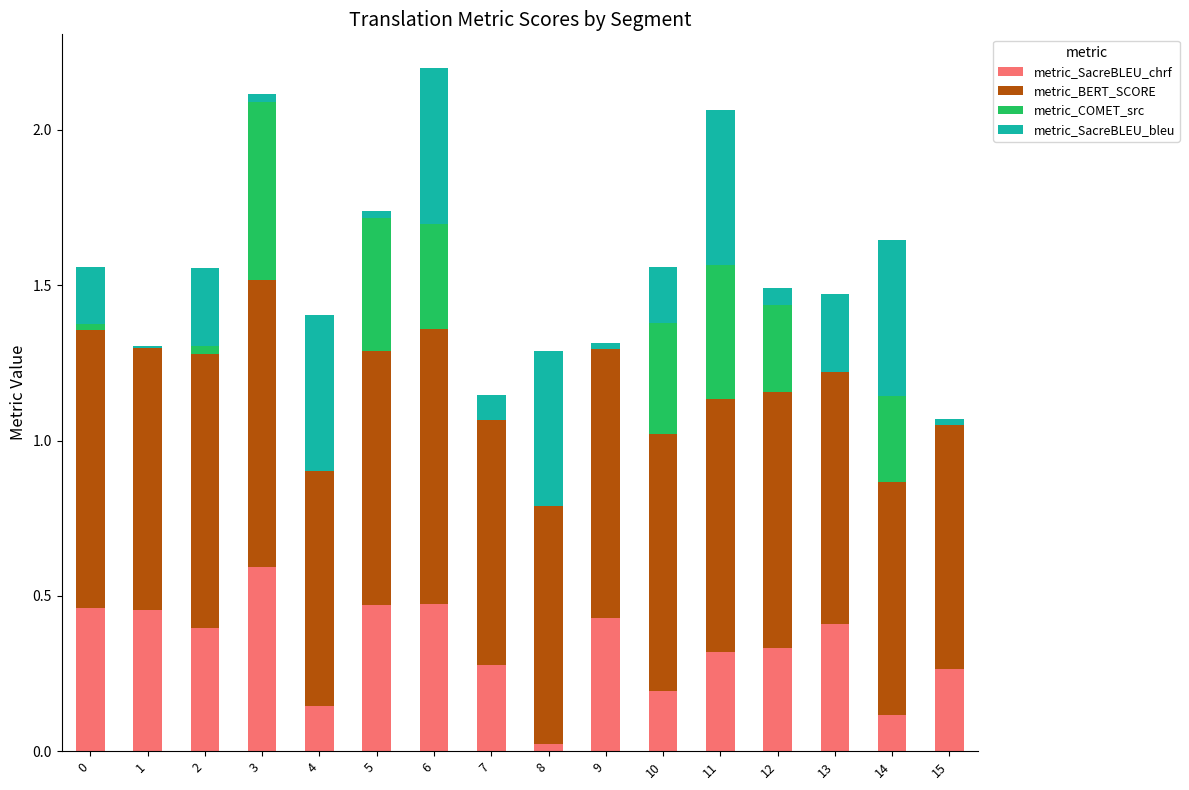

What is the sum of all metric_SacreBLEU_chrf values?

5.4